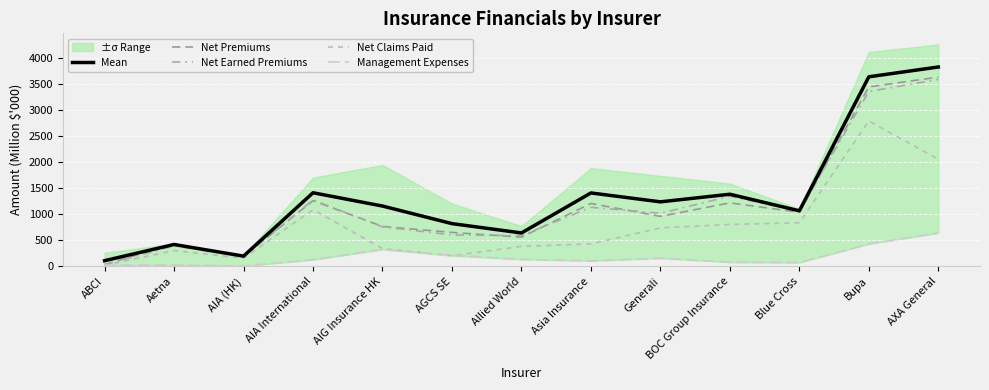

What is the average value of the Management Expenses series?

179.2